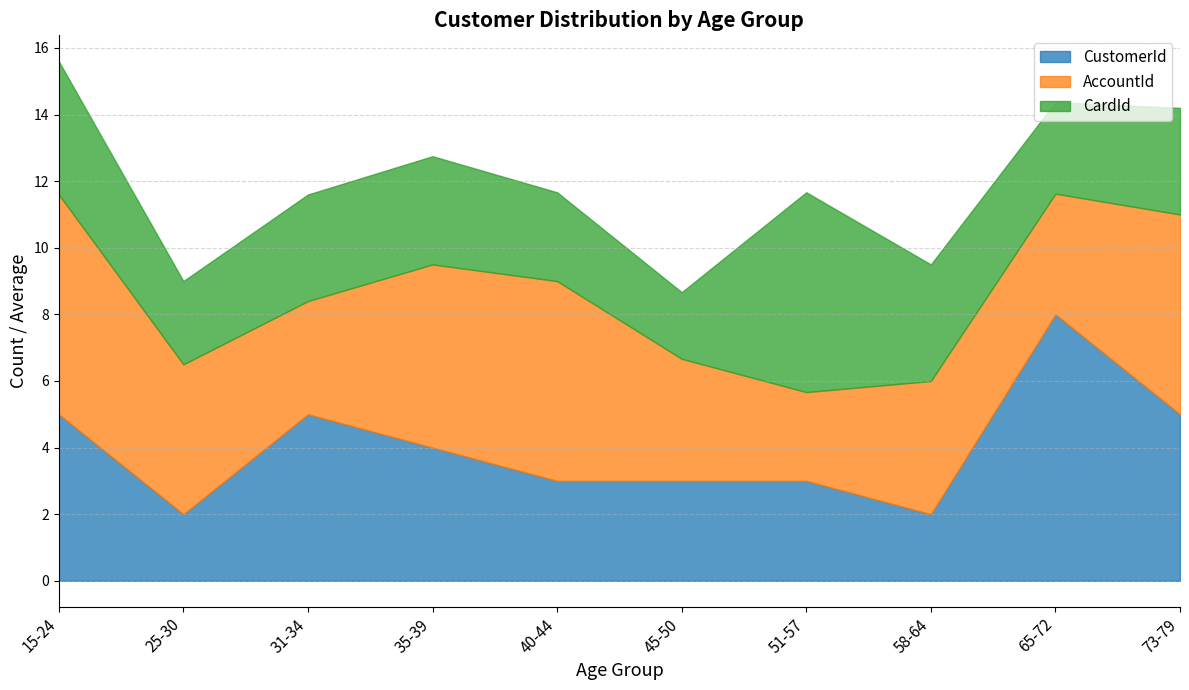

True or false: CustomerId has a value of 7.0 at 35-39.

False